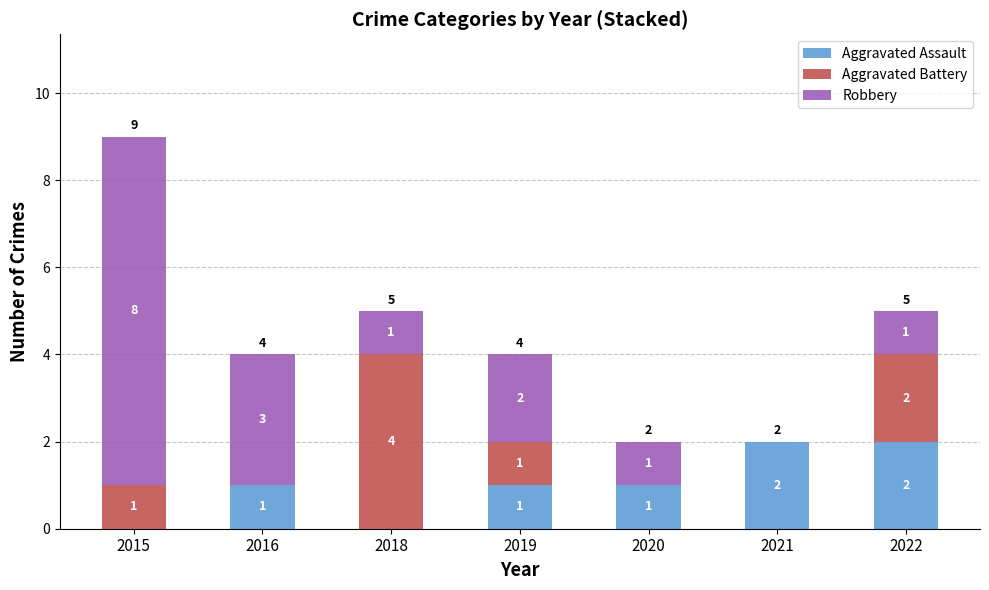

Reading left to right, transcribe the values for Aggravated Assault.

2015=0	2016=1	2018=0	2019=1	2020=1	2021=2	2022=2